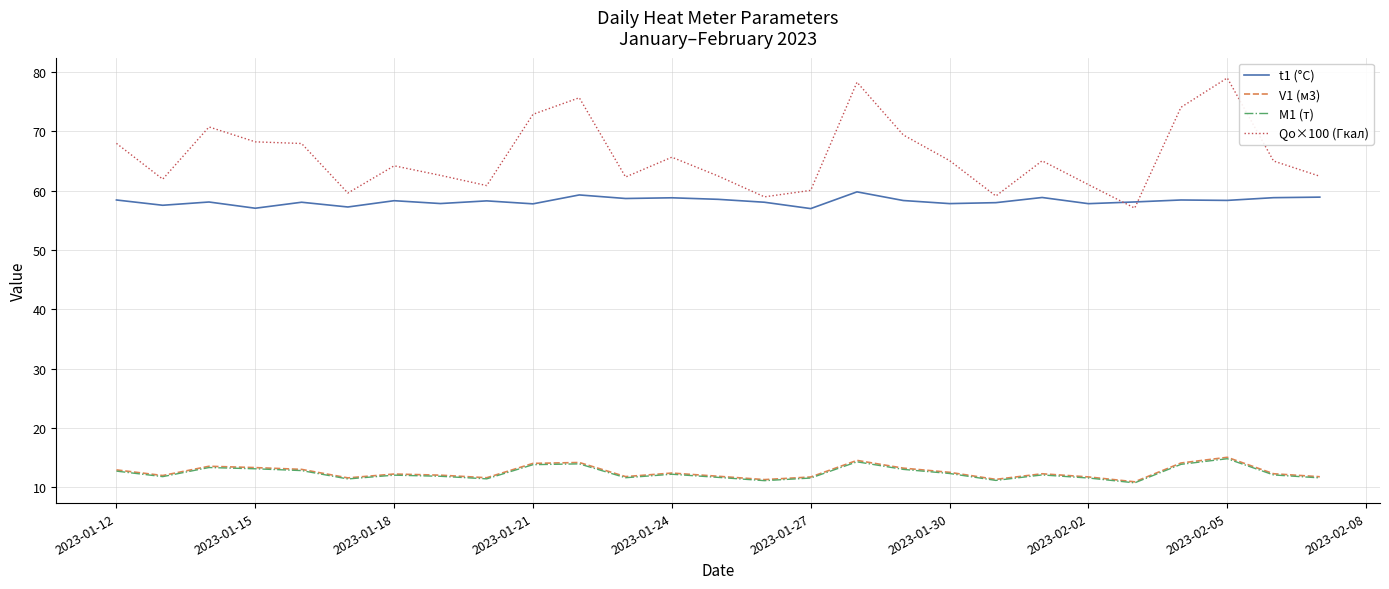

True or false: Qо×100 (Гкал) and V1 (м3) intersect in this chart.

False